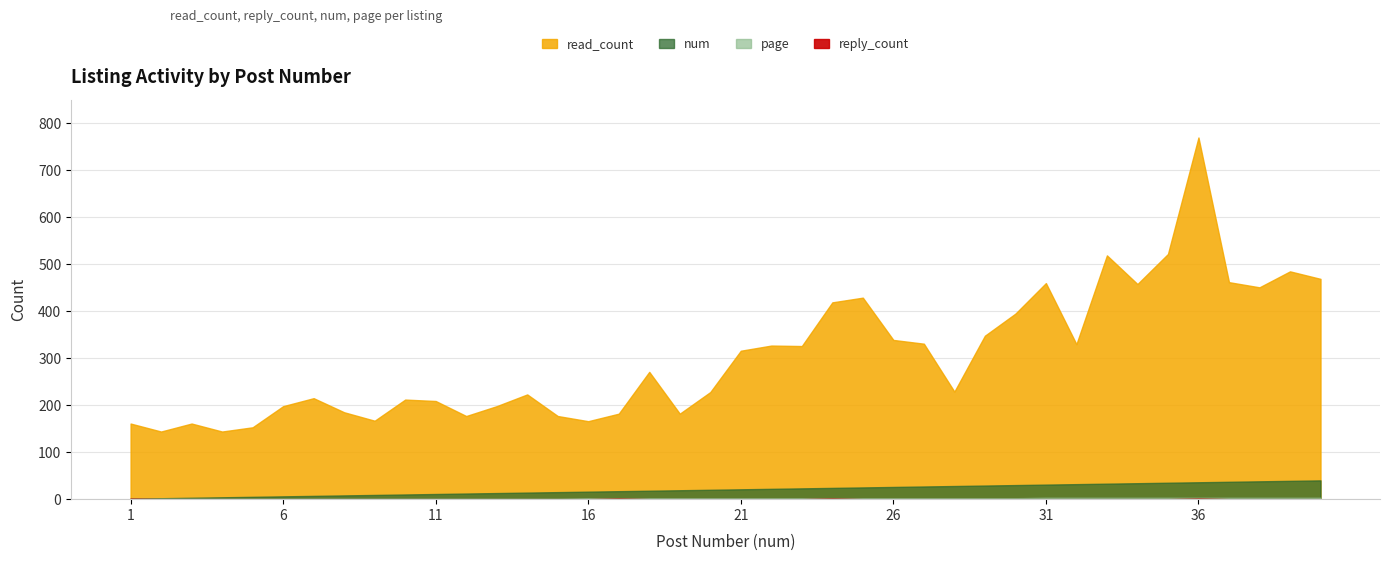

Reading left to right, list all the values displayed in this chart.

read_count: 1=161	2=144	3=161	4=144	5=153	6=198	7=215	8=185	9=167	10=212	11=209	12=177	13=198	14=223	15=177	16=166	17=182	18=271	19=182	20=228	21=316	22=327	23=326	24=419	25=429	26=339	27=331	28=229	29=348	30=395	31=460	32=330	33=519	34=458	35=522	36=770	37=462	38=451	39=485	40=469
reply_count: 1=1	2=0	3=0	4=0	5=0	6=0	7=0	8=0	9=0	10=0	11=0	12=0	13=0	14=0	15=0	16=0	17=1	18=0	19=0	20=0	21=0	22=0	23=0	24=1	25=0	26=0	27=0	28=0	29=0	30=0	31=0	32=0	33=0	34=0	35=0	36=1	37=0	38=0	39=0	40=0
num: 1=1	2=2	3=3	4=4	5=5	6=6	7=7	8=8	9=9	10=10	11=11	12=12	13=13	14=14	15=15	16=16	17=17	18=18	19=19	20=20	21=21	22=22	23=23	24=24	25=25	26=26	27=27	28=28	29=29	30=30	31=31	32=32	33=33	34=34	35=35	36=36	37=37	38=38	39=39	40=40
page: 1=1	2=1	3=1	4=1	5=1	6=1	7=1	8=1	9=1	10=1	11=1	12=1	13=1	14=1	15=1	16=2	17=2	18=2	19=2	20=2	21=2	22=2	23=2	24=2	25=2	26=2	27=2	28=2	29=2	30=2	31=3	32=3	33=3	34=3	35=3	36=3	37=3	38=3	39=3	40=3